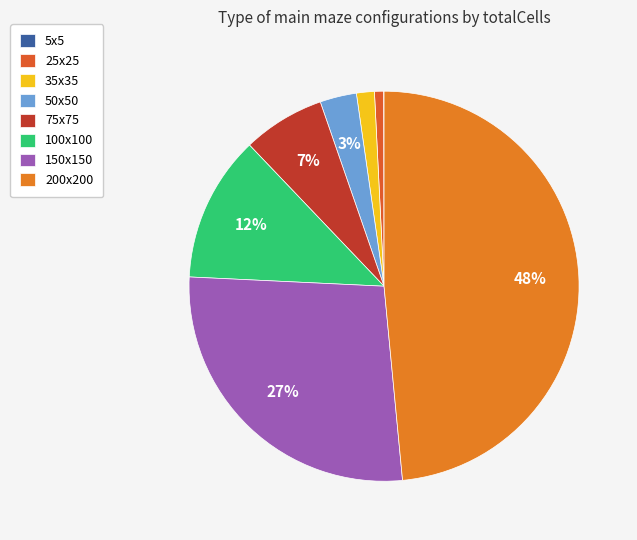

The 25x25 slice represents 1% of the pie. True or false?

True